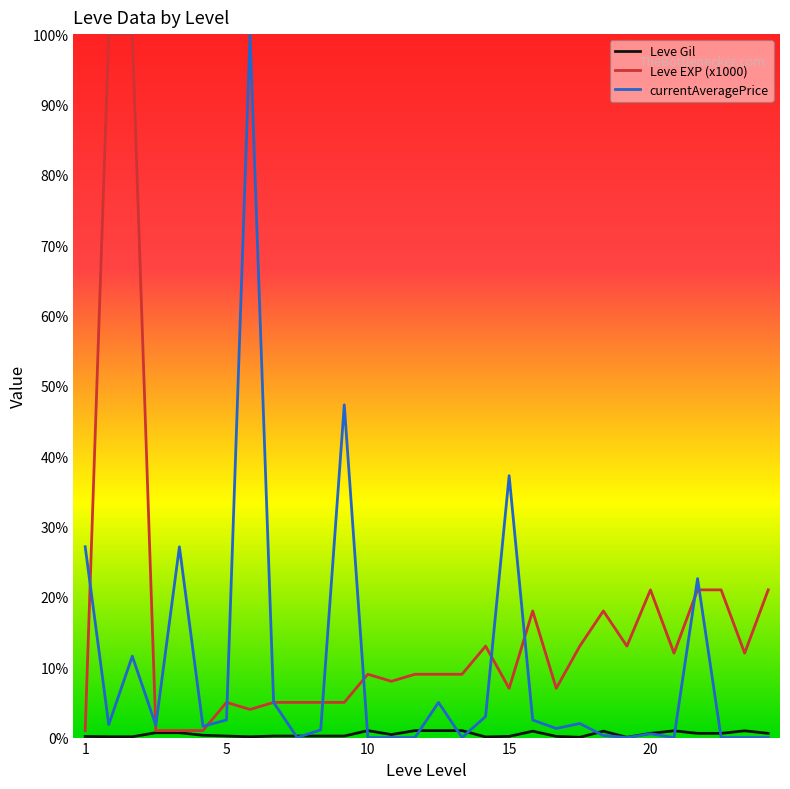

How many lines are shown in the chart?

3